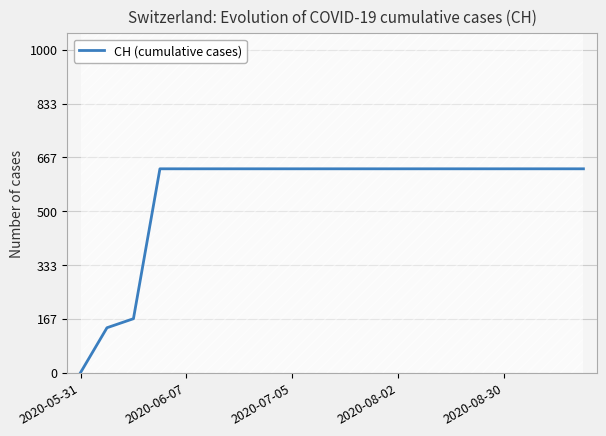

Reading right to left, list all the values displayed in this chart.

631	631	631	631	631	631	631	631	631	631	631	631	631	631	631	631	631	167	139	0